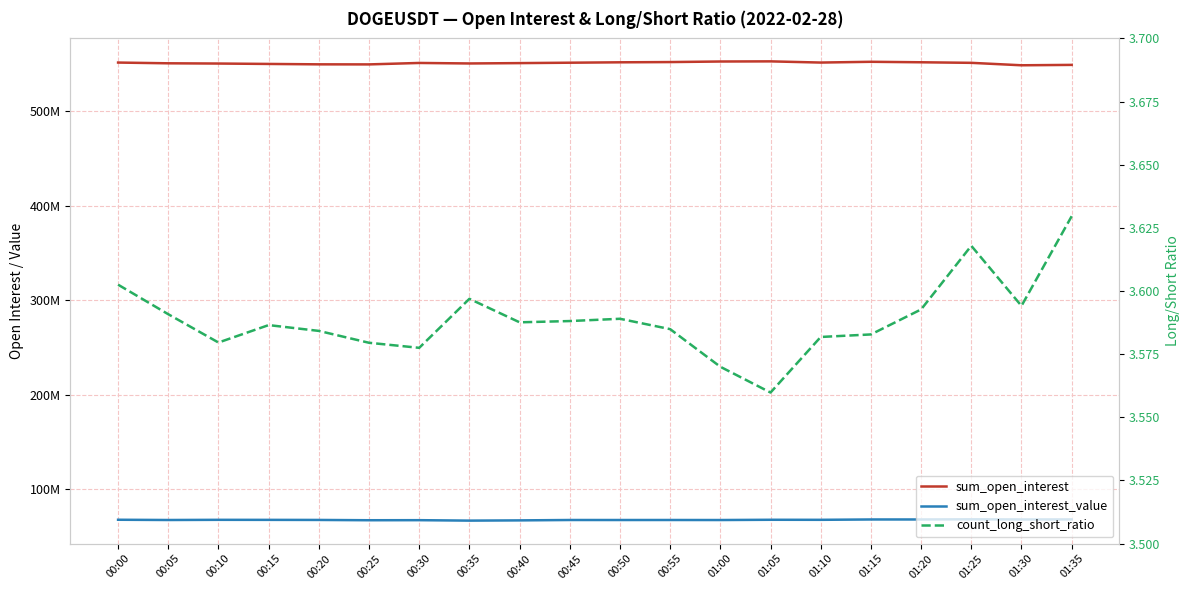

What is the label of the 6th point from the right?

01:10